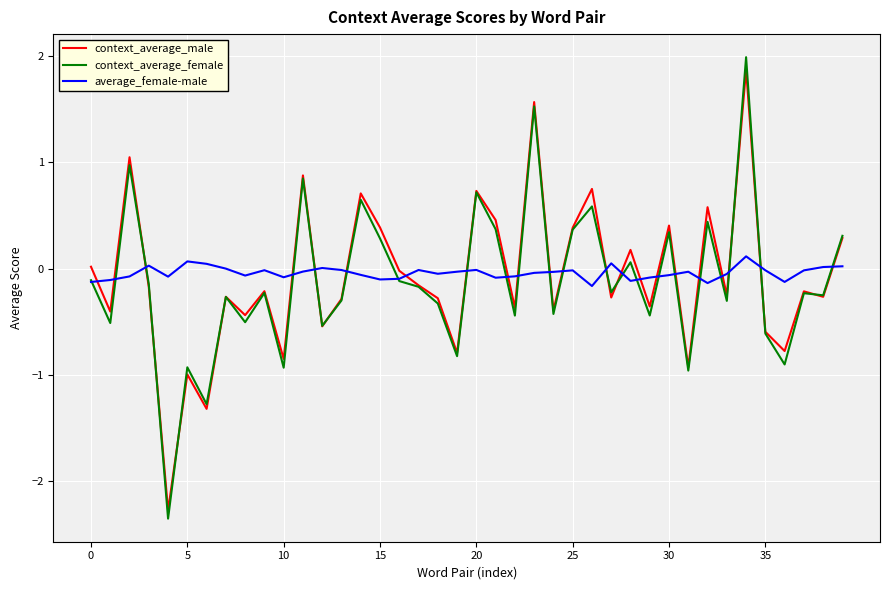

Which series has the largest range (max minus min)?

context_average_female